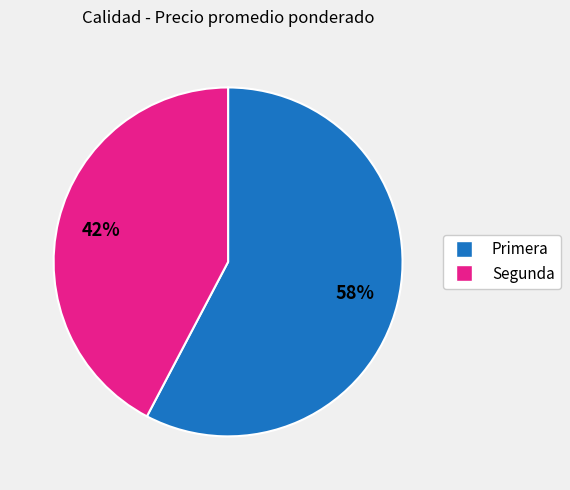

To the nearest percent, what percentage of the pie is Segunda?

42%